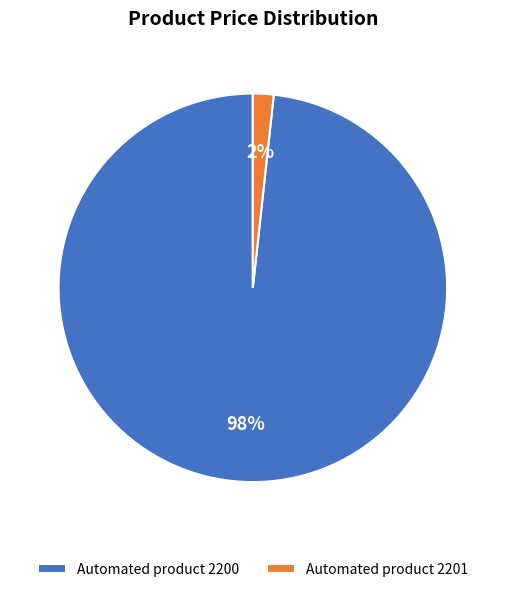

To the nearest percent, what portion does Automated product 2200 represent?

98%